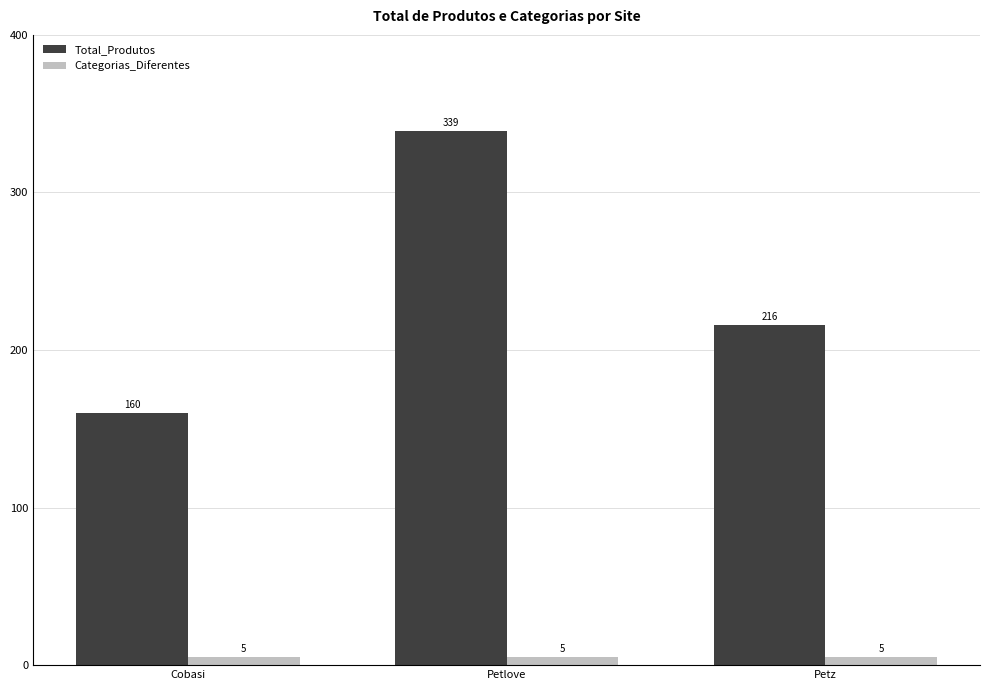

The Categorias_Diferentes series shows 5 at Cobasi. True or false?

True